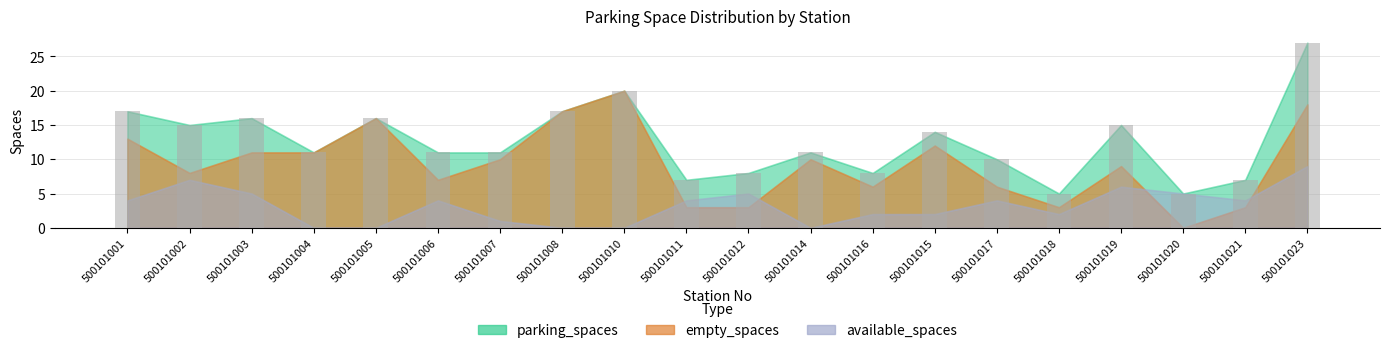

Which label corresponds to the largest value in the chart?

500101023